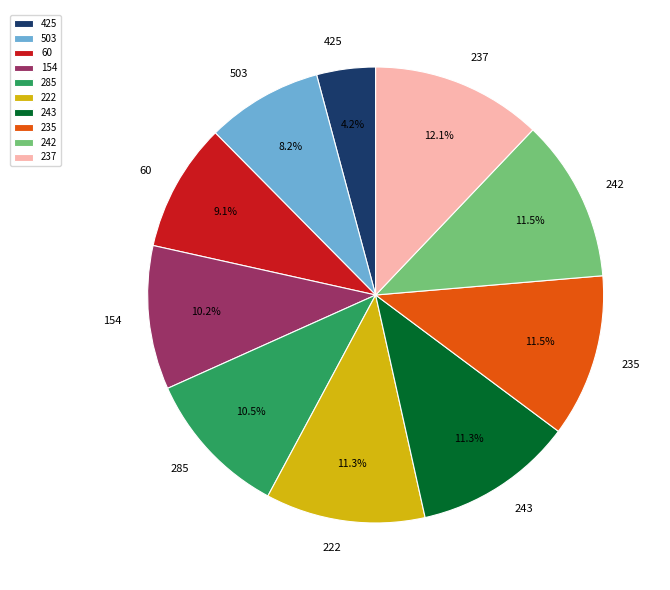

Which category has the smallest portion of the pie?

425